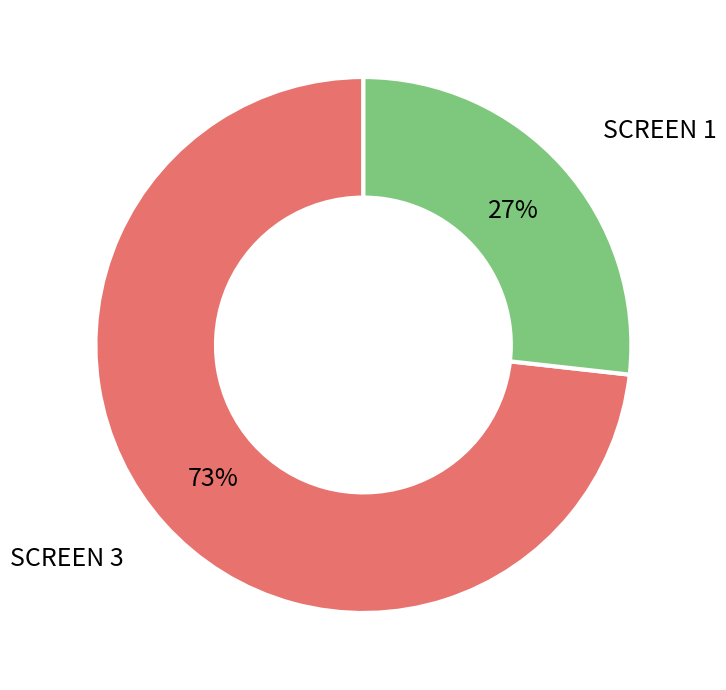

Count the number of slices in the pie.

2